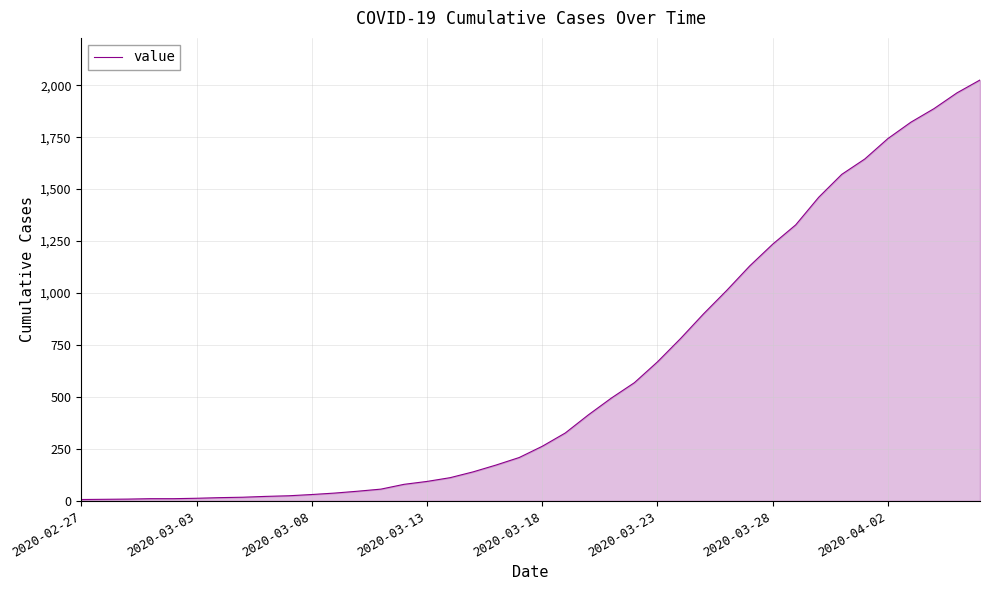

What is the difference between the maximum and minimum values?

2018